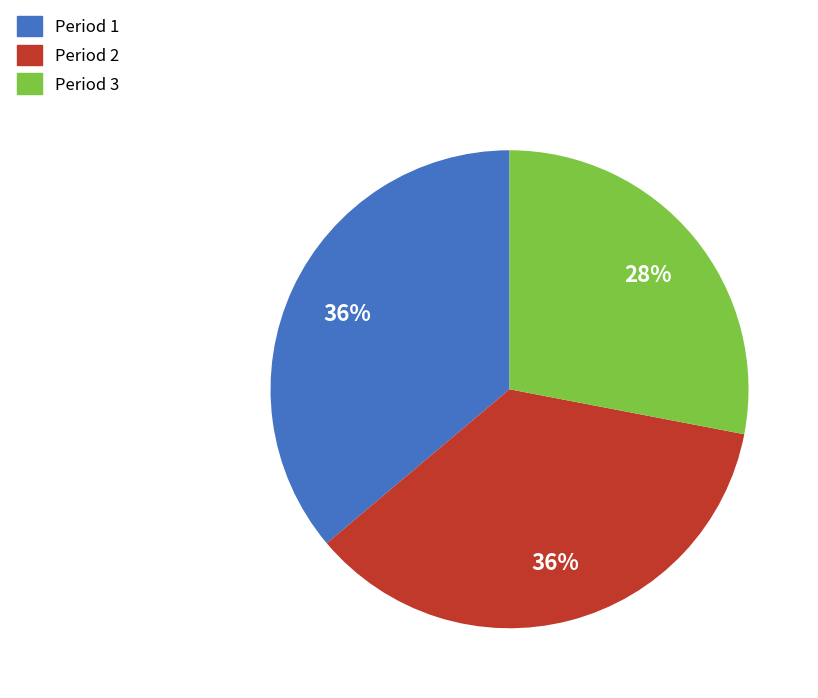

The Period 2 slice represents 36% of the pie. True or false?

True